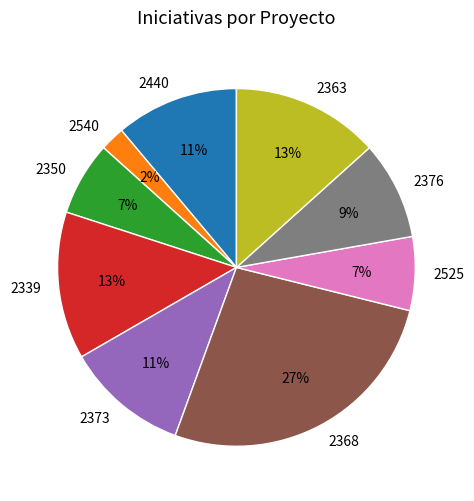

Which slice is the largest?

2368